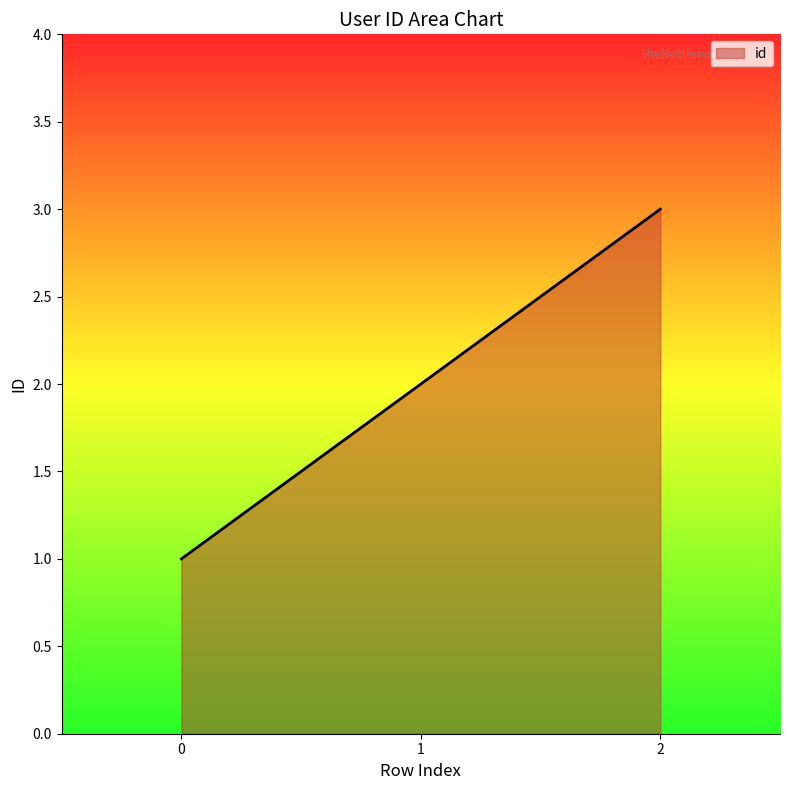

What value does the data have at 1?

2